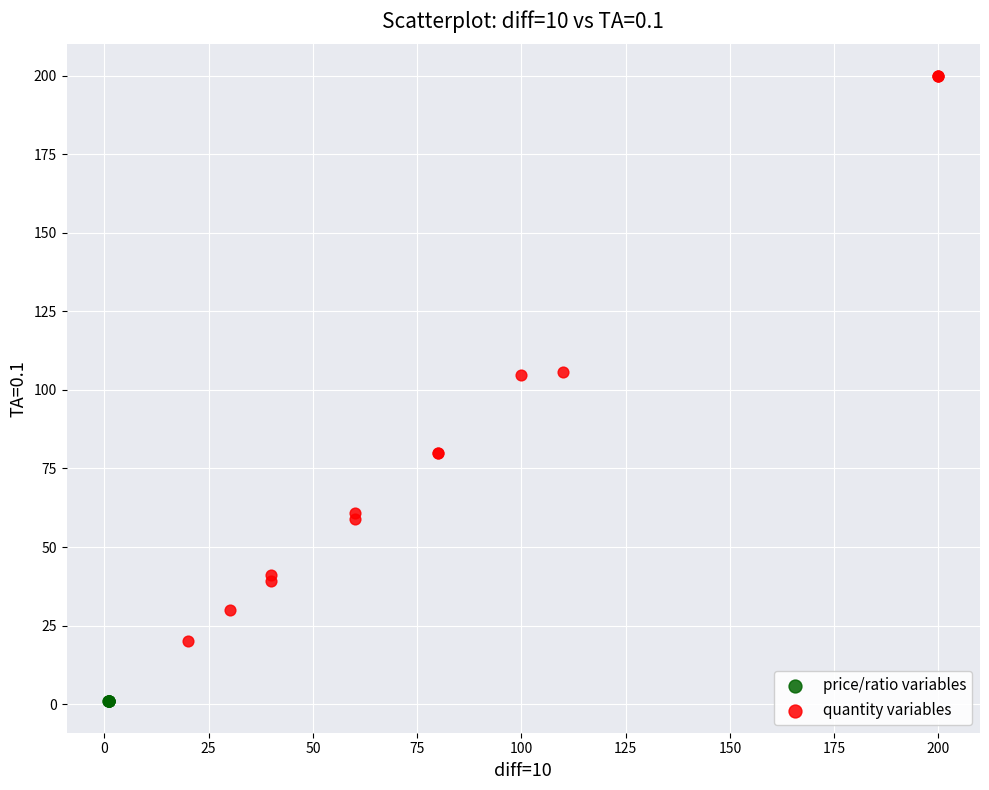

Which series reaches the maximum Y coordinate?

quantity variables